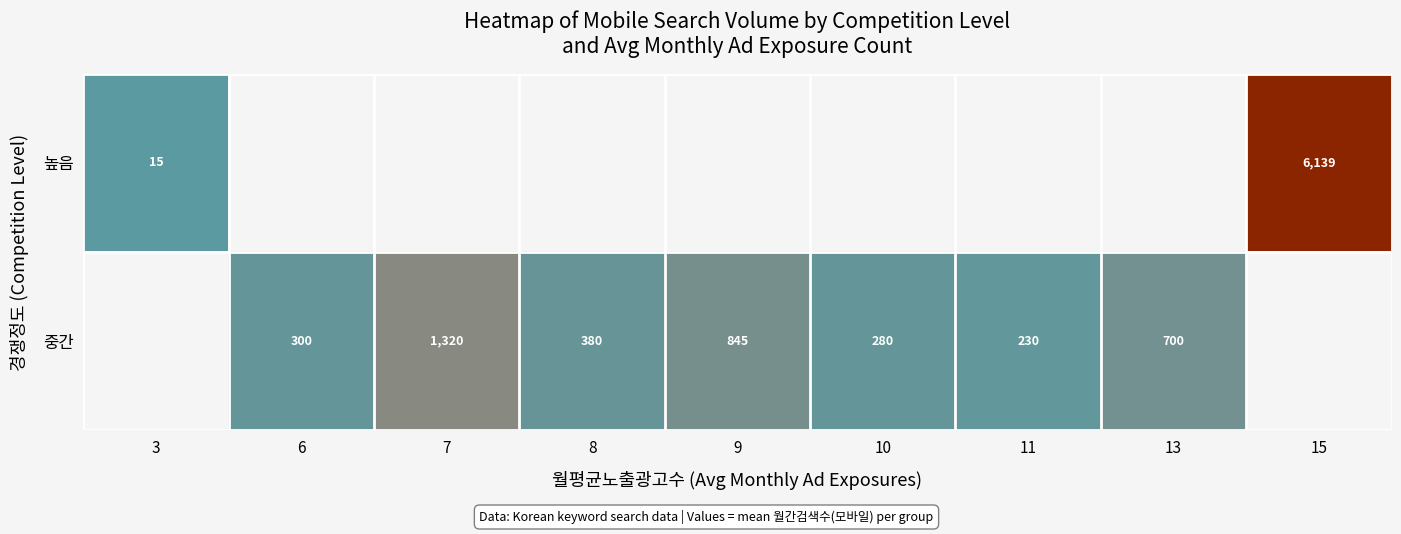

Is it true that 중간 equals 215 at 8?

False